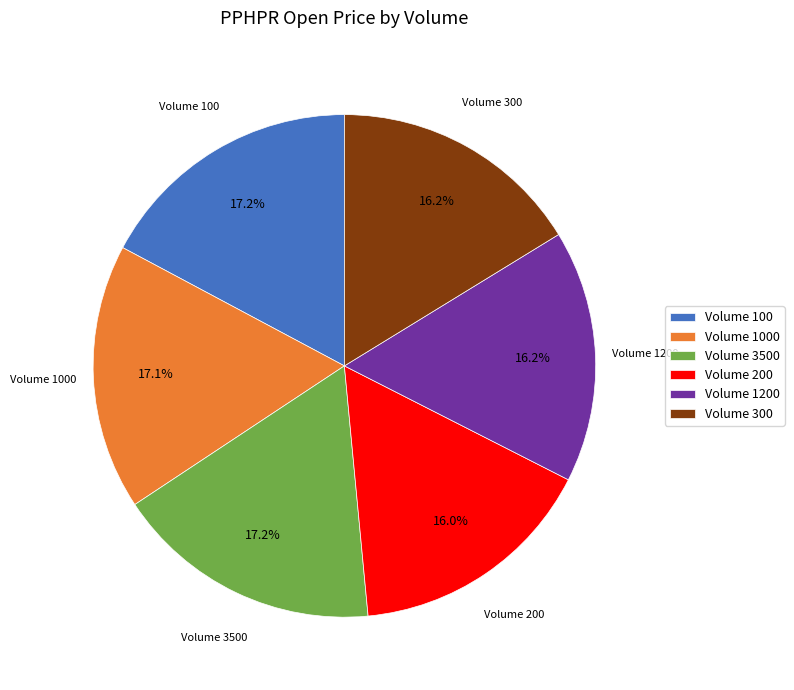

Combined, do Volume 200 and Volume 3500 account for over 50%?

No